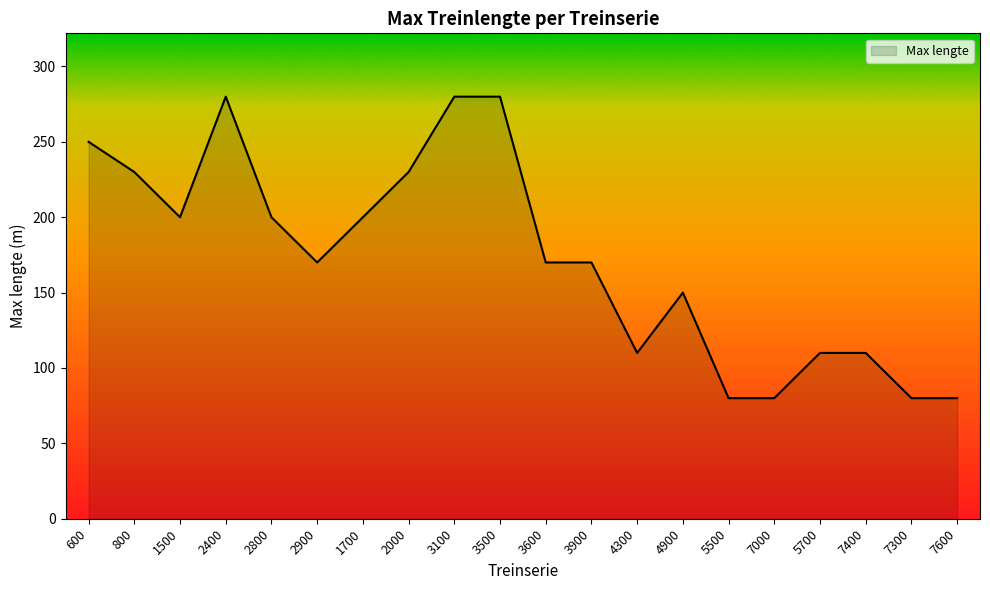

Reading right to left, transcribe all the data shown in this chart.

80	80	110	110	80	80	150	110	170	170	280	280	230	200	170	200	280	200	230	250